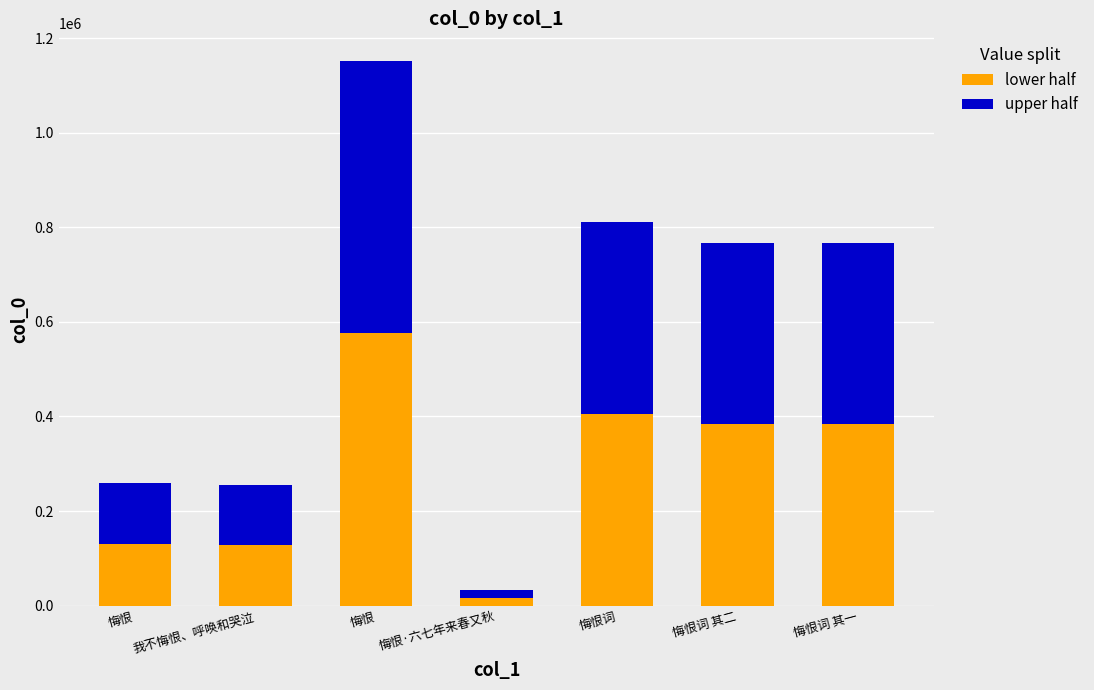

Count the number of data series in this chart.

2